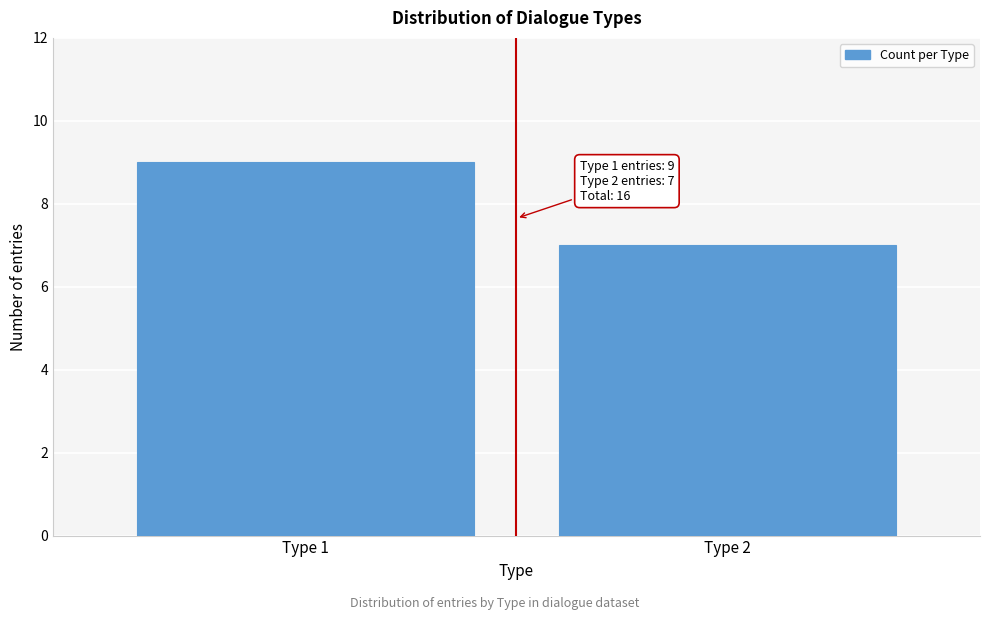

Reading left to right, extract all data points from this chart.

9	7